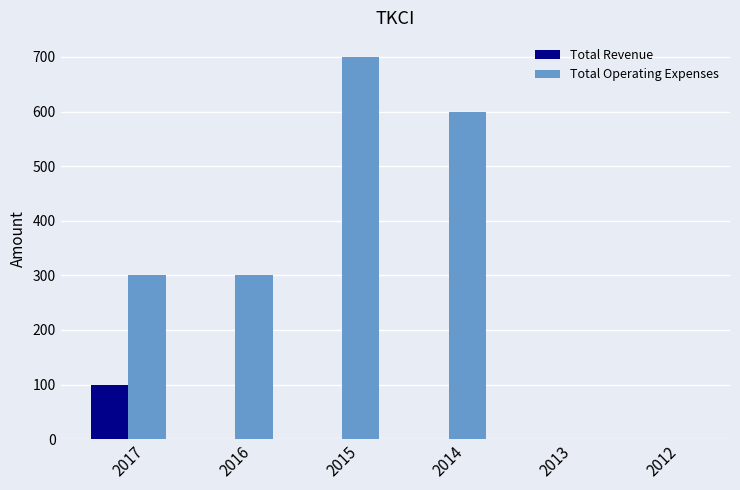

The value of Total Revenue at 2017 is 100. True or false?

True